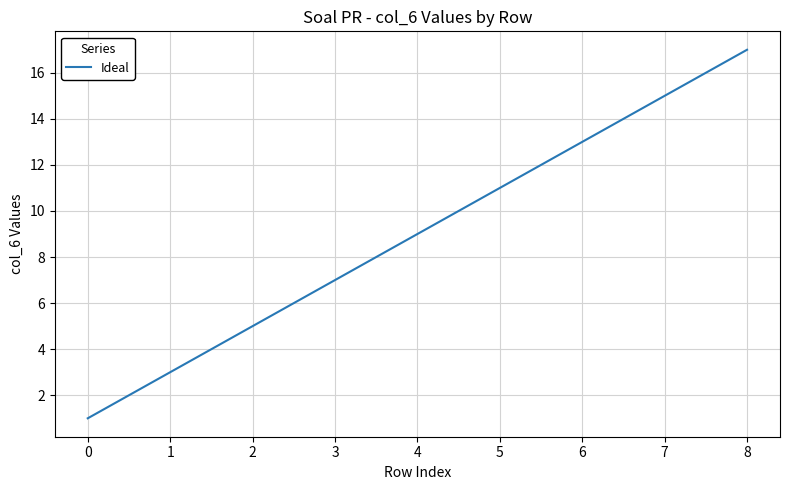

What is the average value?

9